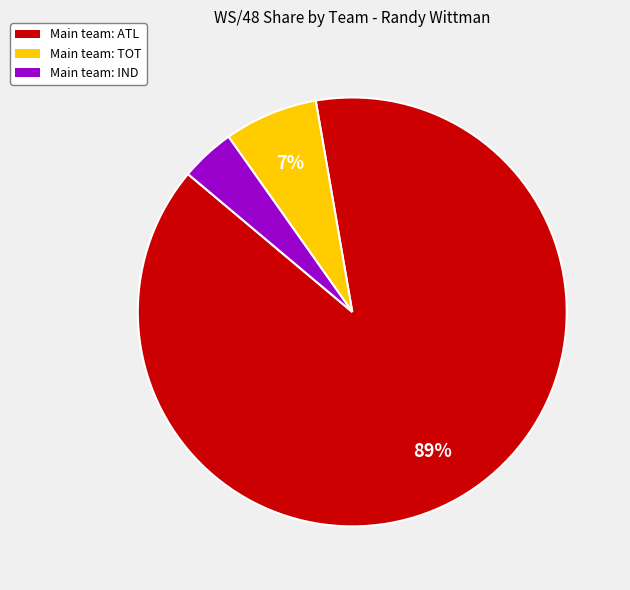

Do Main team: IND and Main team: ATL together represent more than half of the pie?

Yes